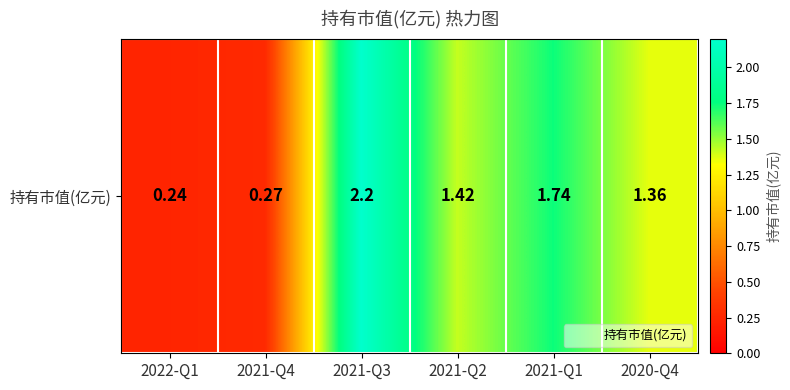

Where does the data first go above 1?

2021-Q3